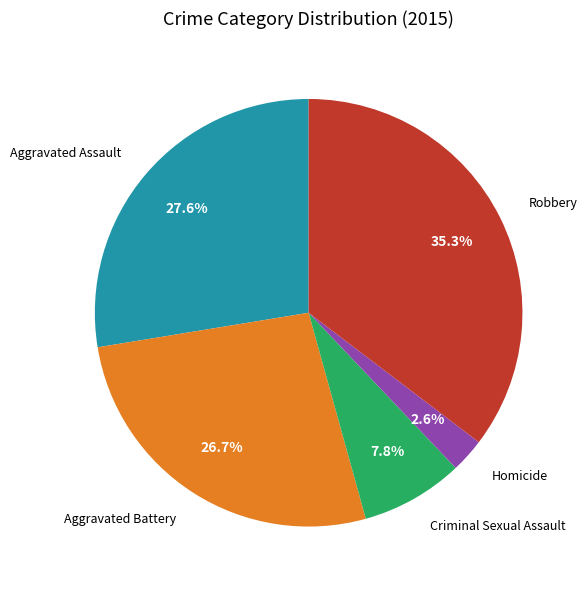

Does any single category account for the majority?

No